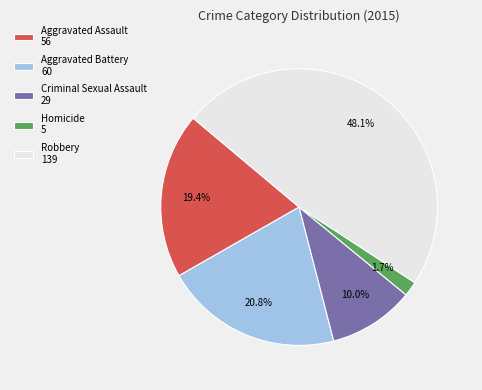

The Aggravated Assault slice represents 19% of the pie. True or false?

True